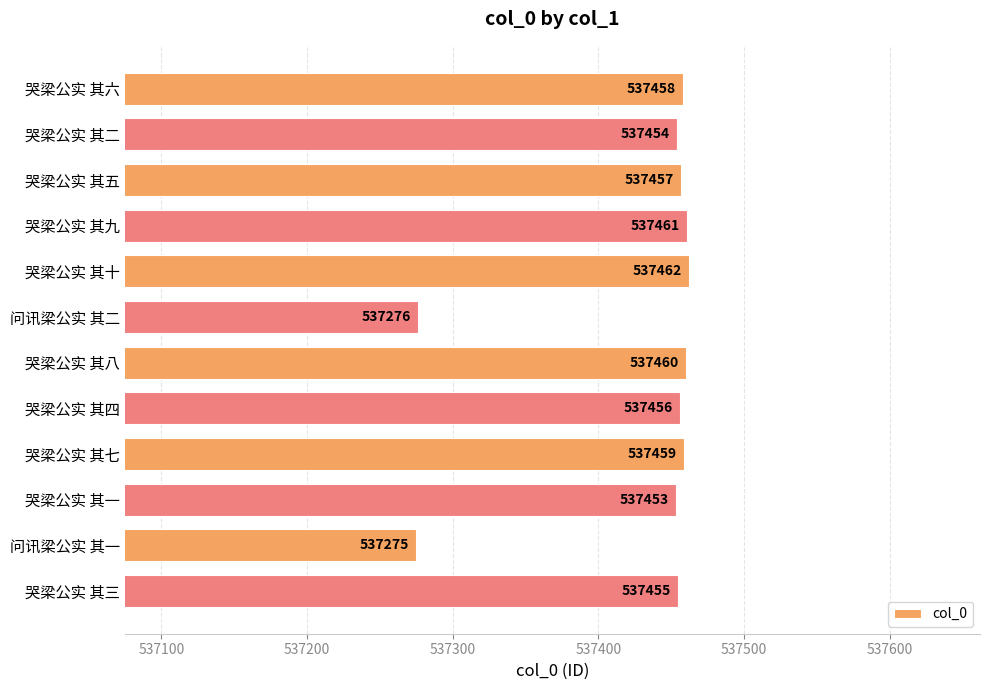

Is it true that the value at 哭梁公实 其十 is 537462?

True